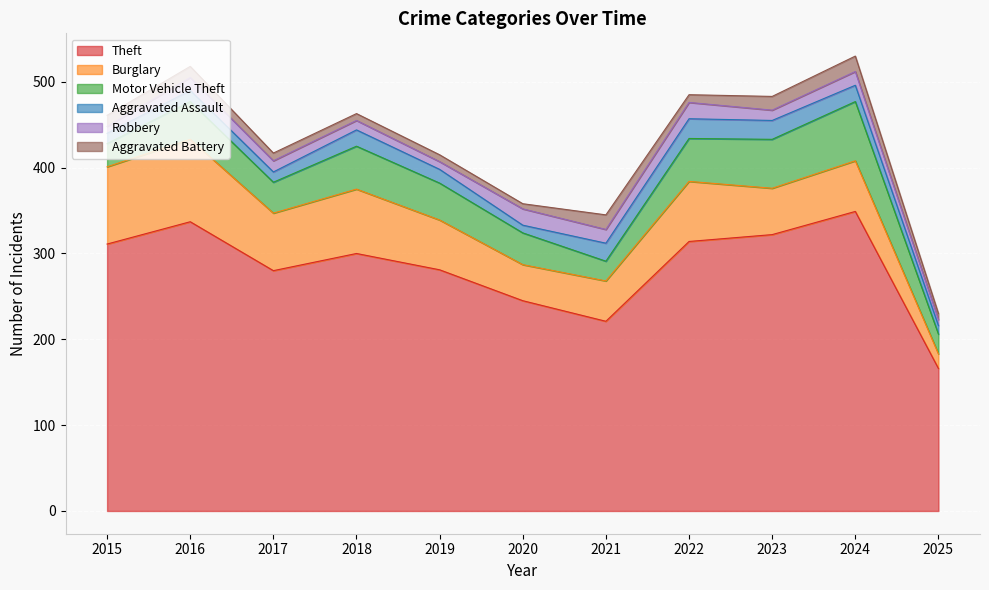

True or false: Burglary has a value of 75 at 2018.

True